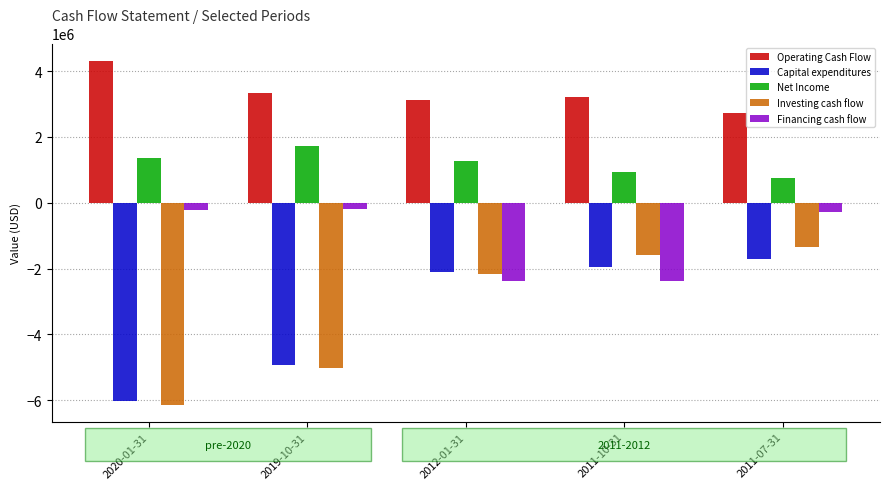

Which series changed the most between 2019-10-31 and 2012-01-31?

Investing cash flow